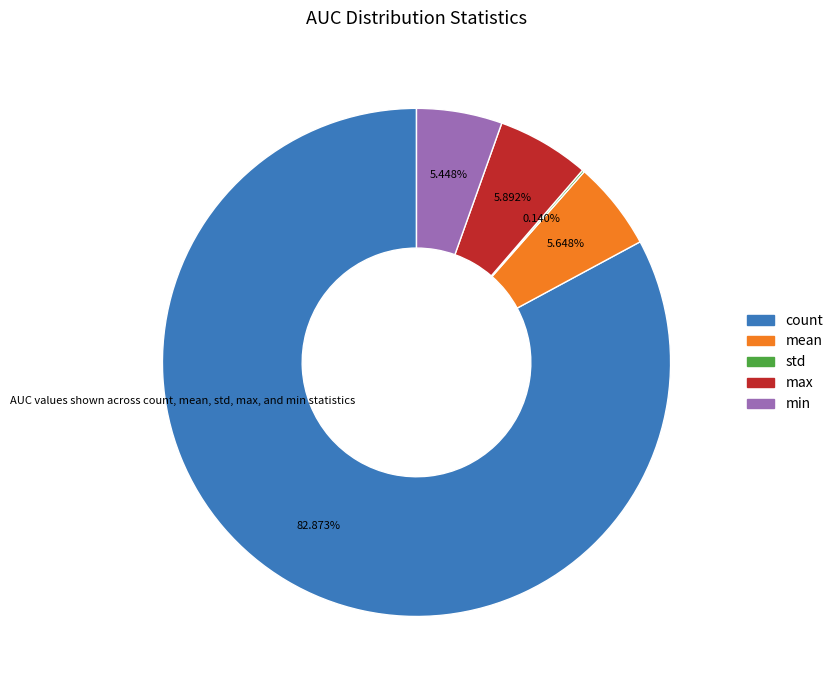

Which slice is the largest?

count